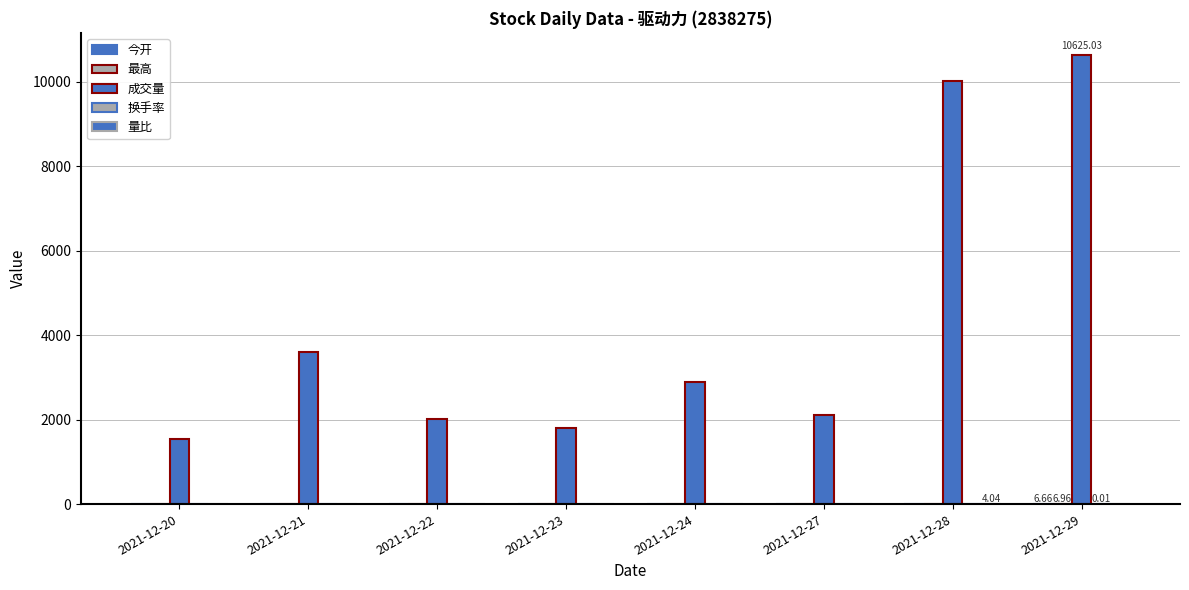

Which series has the widest spread of values?

成交量